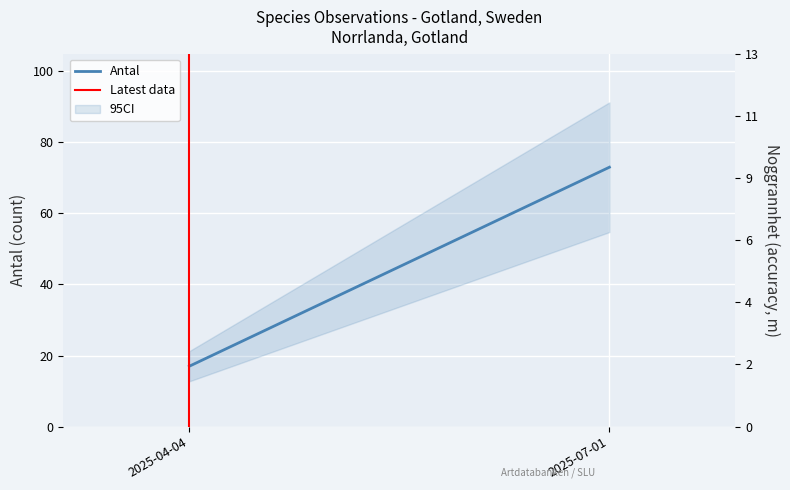

List the series in order of their overall mean, lowest first.

Latest data, Antal